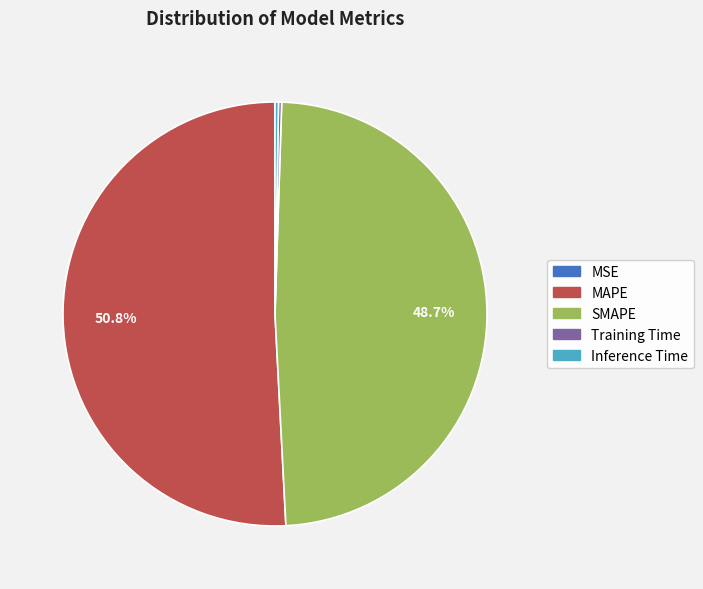

What percentage is NOT represented by SMAPE?

51.3%